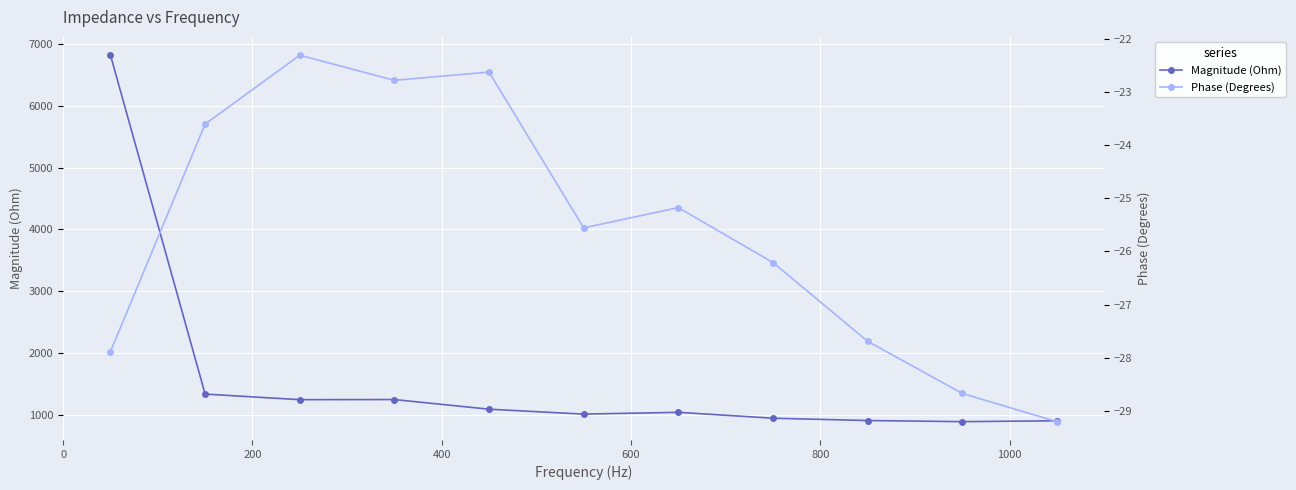

What is the lowest value of the Magnitude (Ohm) series?

890.7